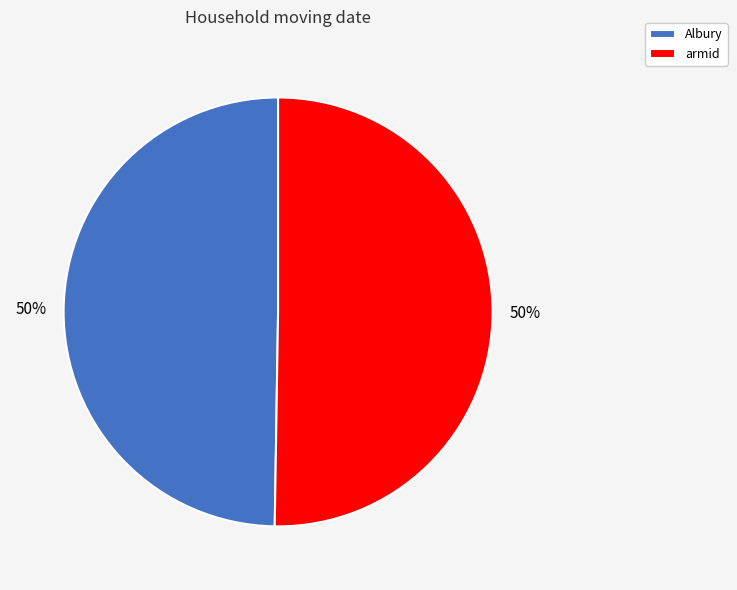

How many segments does this pie chart have?

2